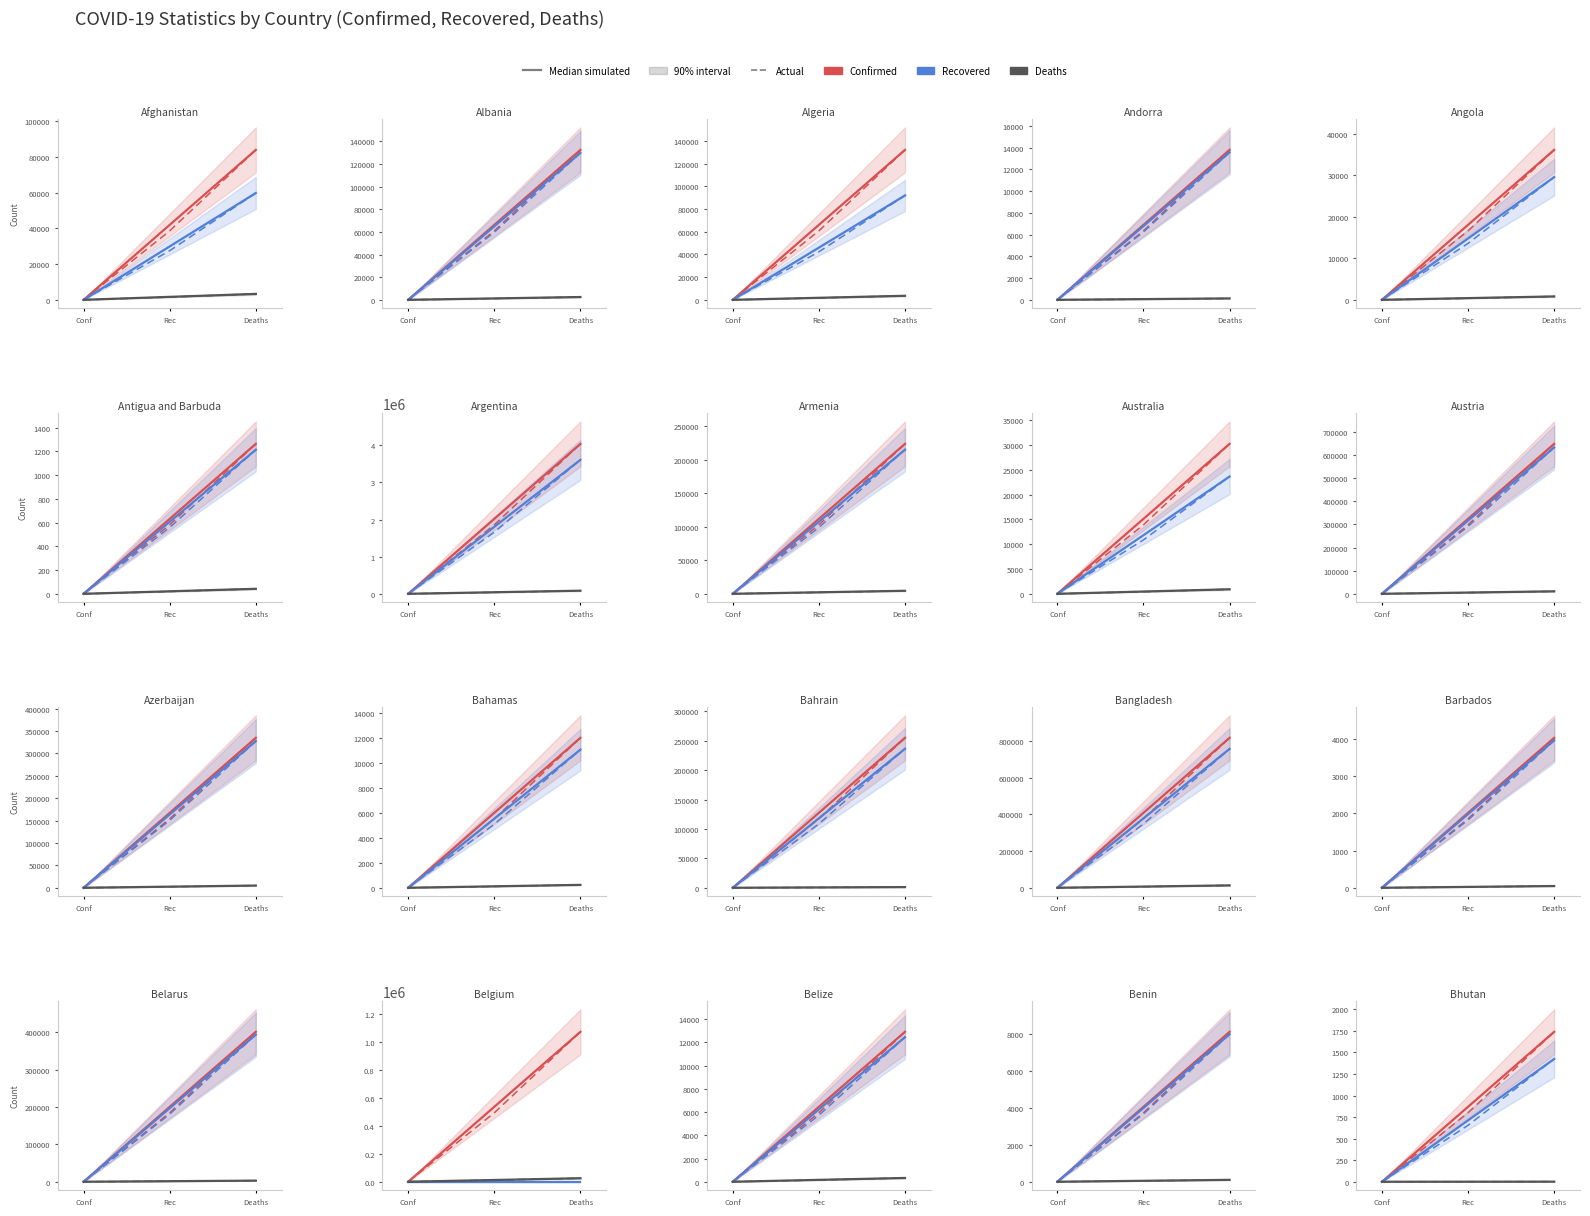

Is the value of Recovered at Rec greater than the value of Confirmed at Conf?

Yes